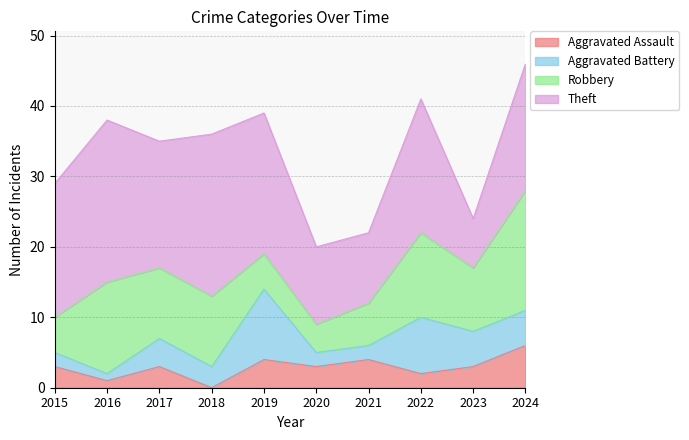

True or false: Aggravated Assault and Robbery intersect in this chart.

False